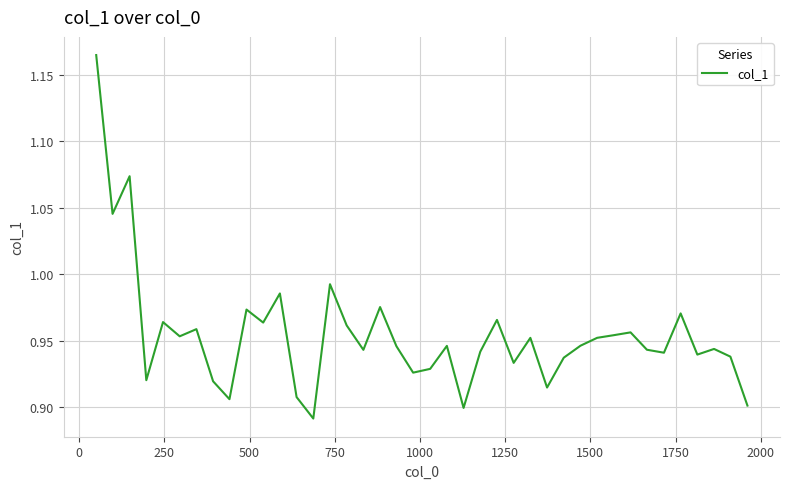

What is the difference between the maximum and minimum values?

0.3